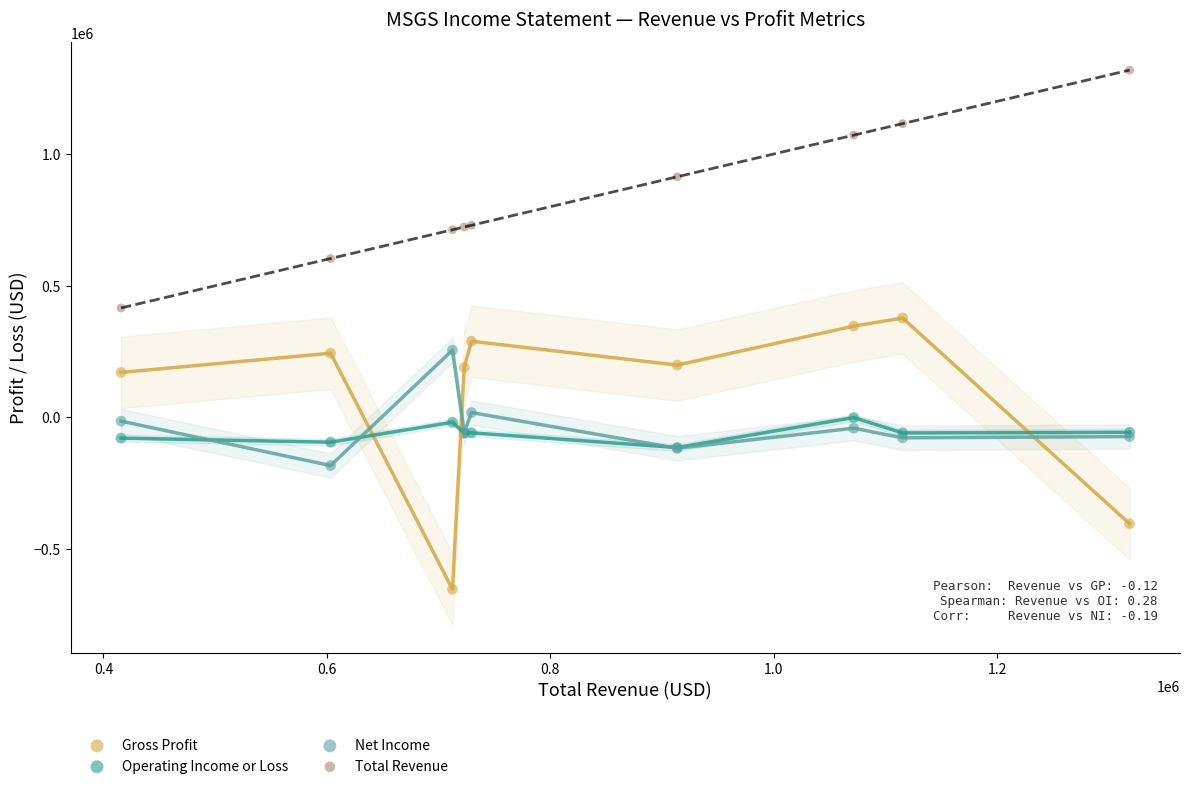

In the Total Revenue series, what Y value is closest to 867100?

913600